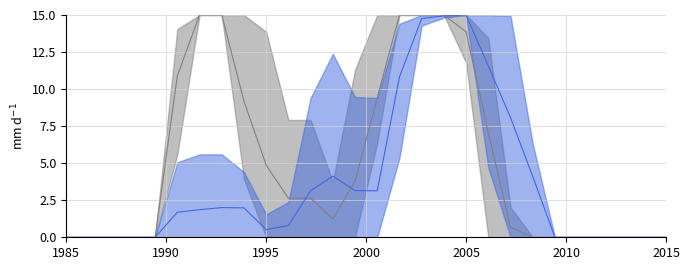

True or false: col_13 has more than 2 points higher than both neighbors.

False